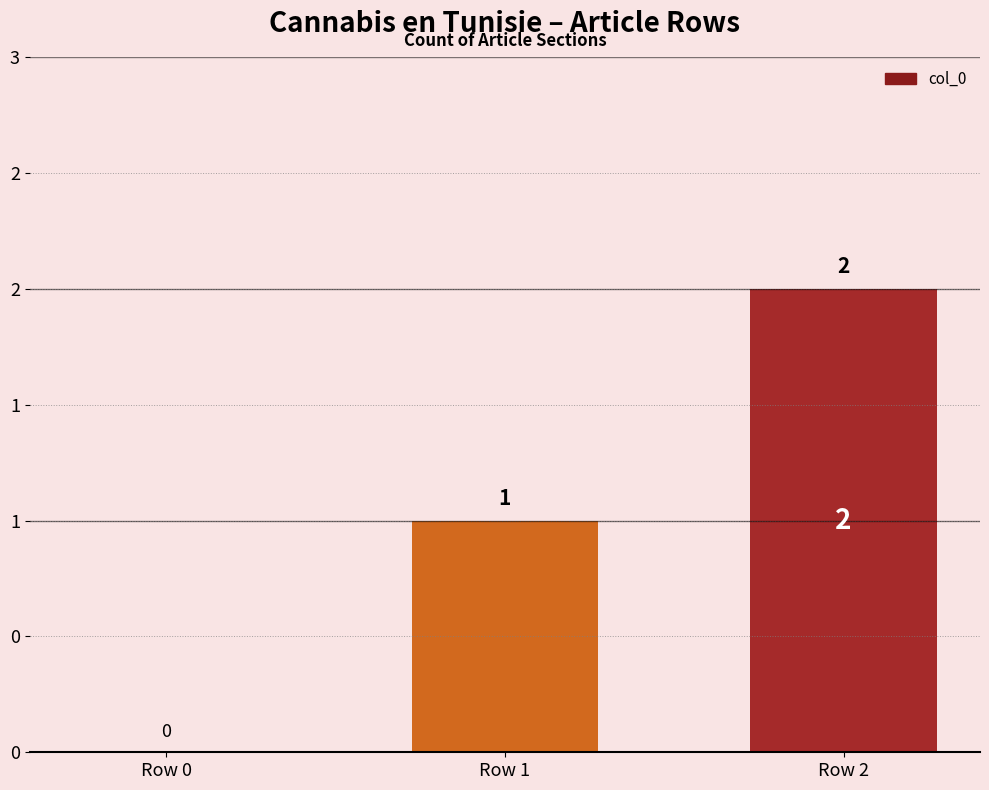

What is the sum of all values?

3